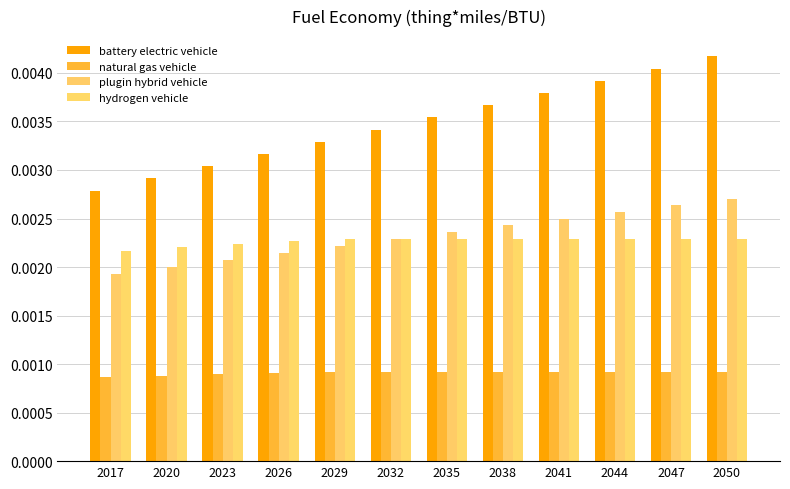

Which category has the lowest value in the battery electric vehicle series?

2017